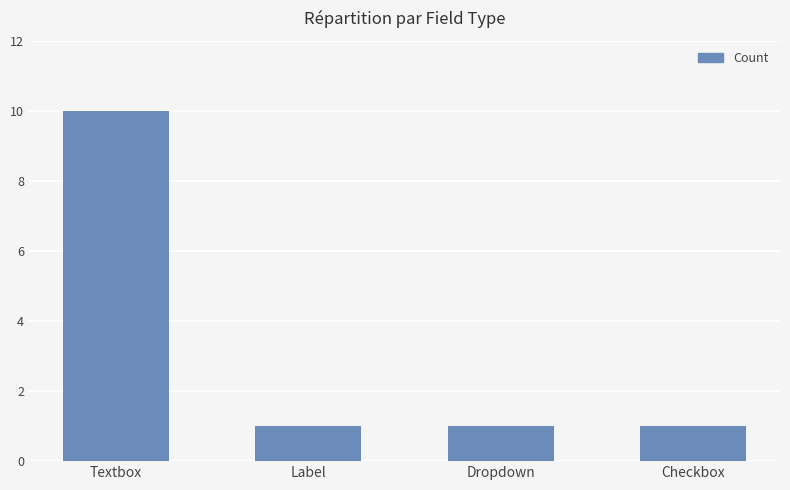

Between Dropdown and Textbox, which is larger?

Textbox